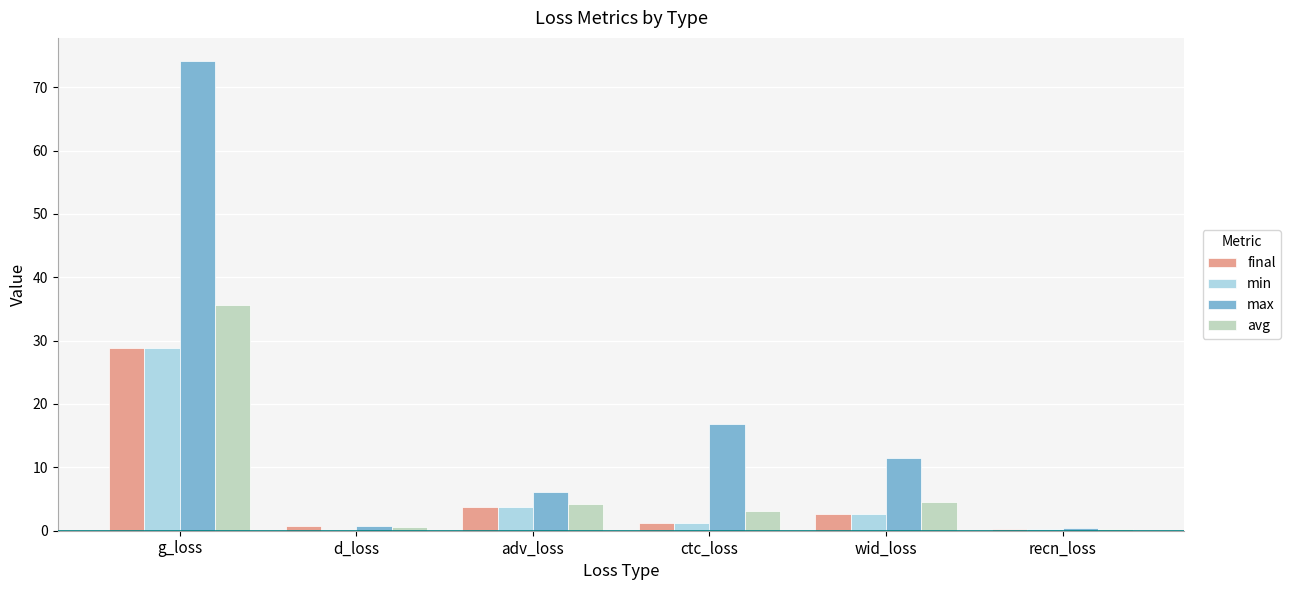

What is the sum of all avg values?

48.6